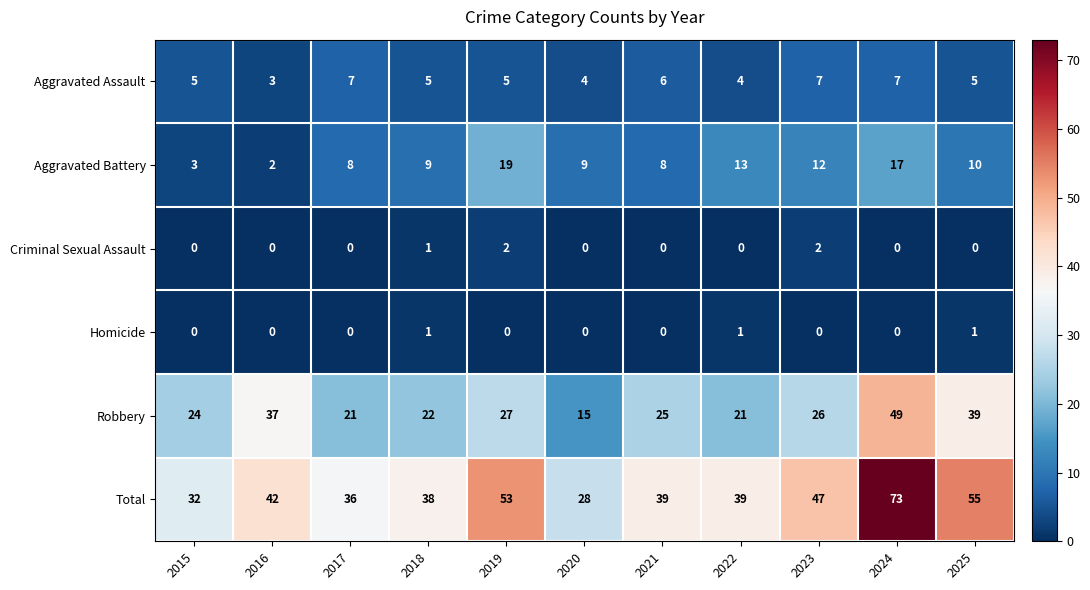

At which category is the sum across all series the highest?

2024